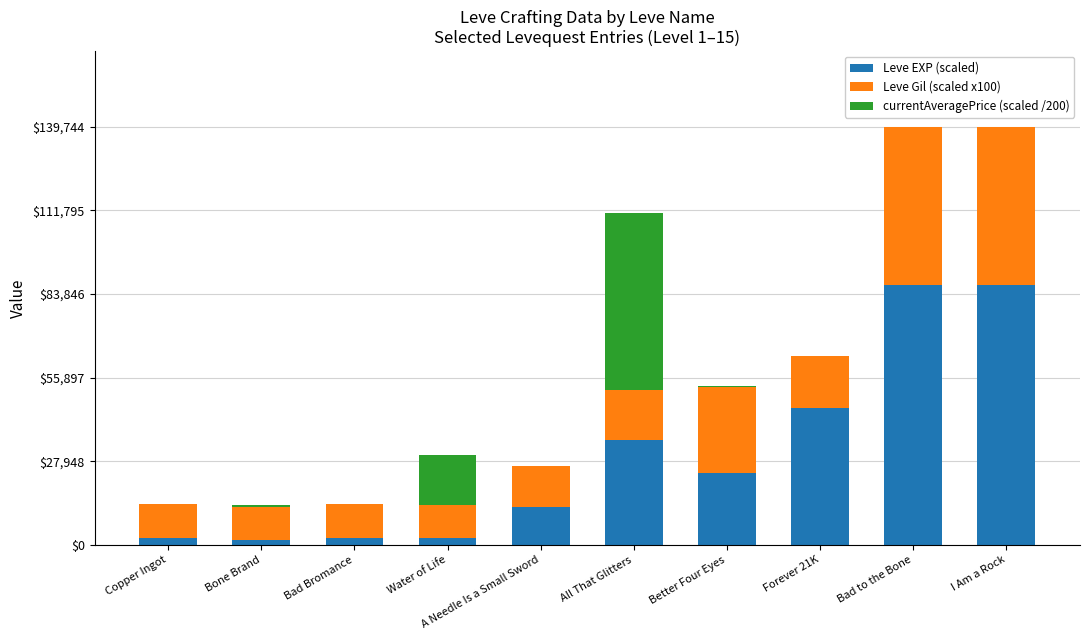

True or false: Leve EXP (scaled) has a value of 34965.0 at All That Glitters.

True